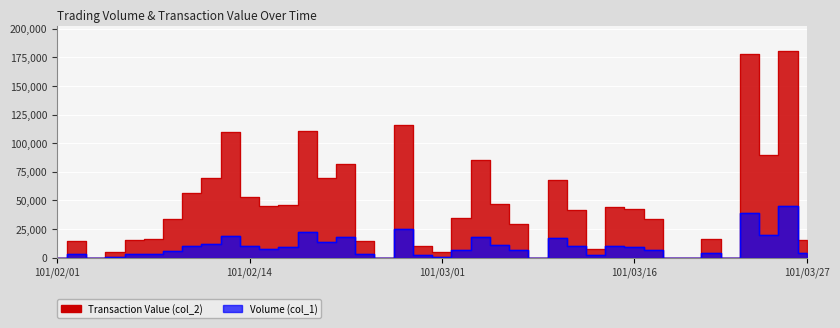

At how many categories does at least one series exceed 59424?

11